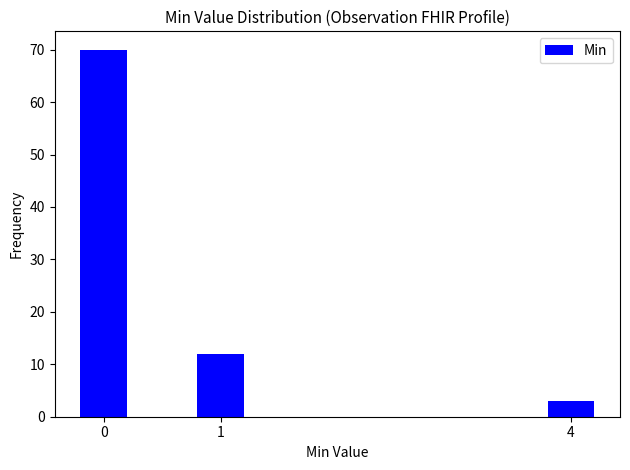

Reading right to left, list all the values displayed in this chart.

3	12	70